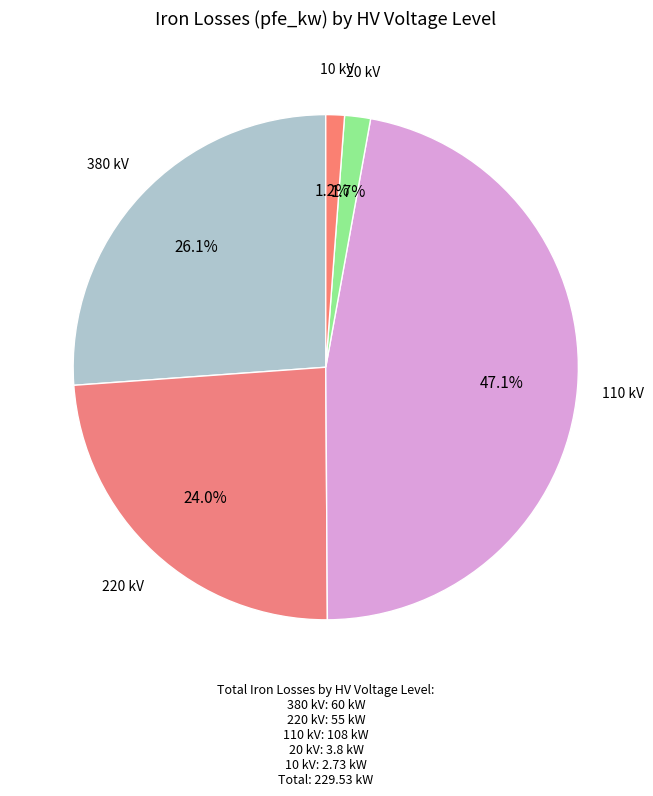

How many slices are in this pie chart?

5